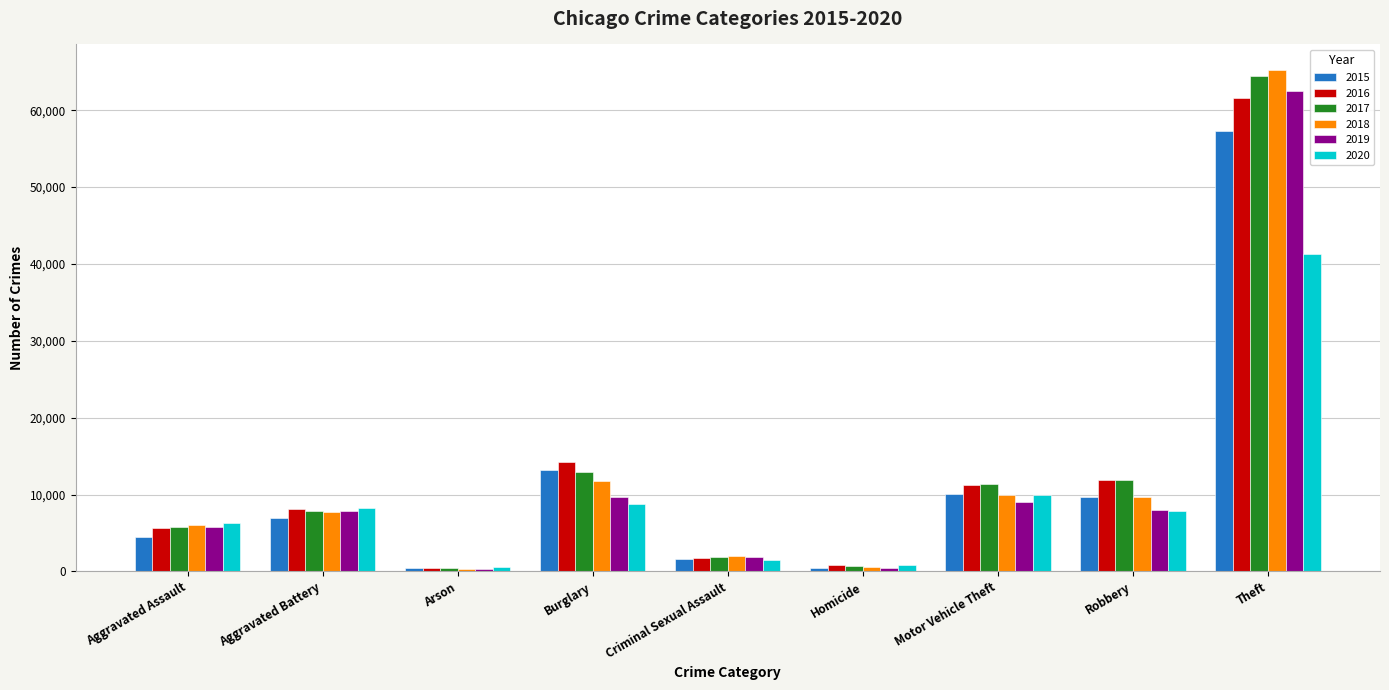

What is the difference between the highest and lowest values at Criminal Sexual Assault?

527